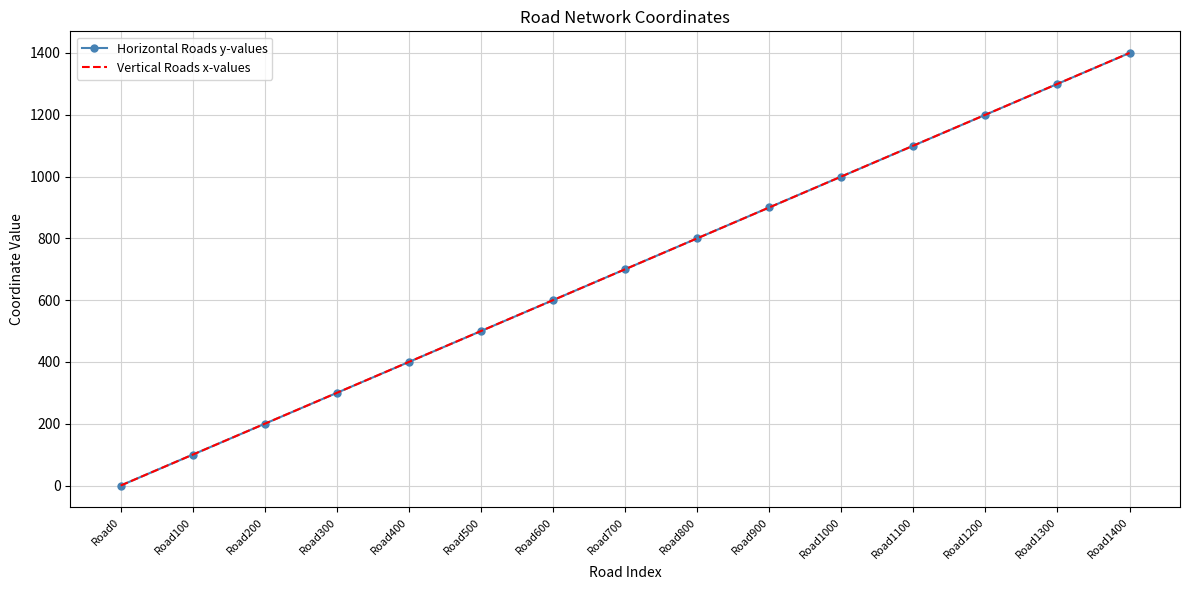

Reading left to right, what are all the values shown in this chart?

Horizontal Roads y-values: Road0=0	Road100=100	Road200=200	Road300=300	Road400=400	Road500=500	Road600=600	Road700=700	Road800=800	Road900=900	Road1000=1000	Road1100=1100	Road1200=1200	Road1300=1300	Road1400=1400
Vertical Roads x-values: Road0=0	Road100=100	Road200=200	Road300=300	Road400=400	Road500=500	Road600=600	Road700=700	Road800=800	Road900=900	Road1000=1000	Road1100=1100	Road1200=1200	Road1300=1300	Road1400=1400